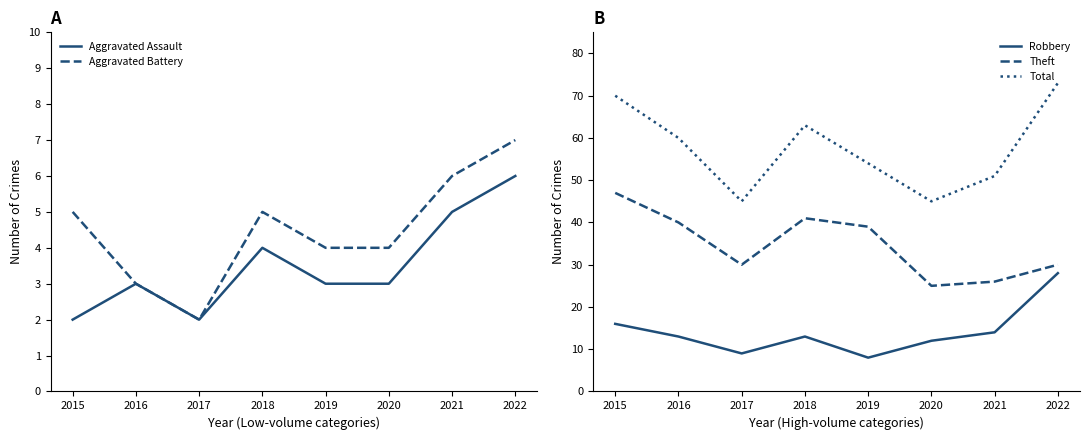

True or false: Robbery and Total cross at least once.

False